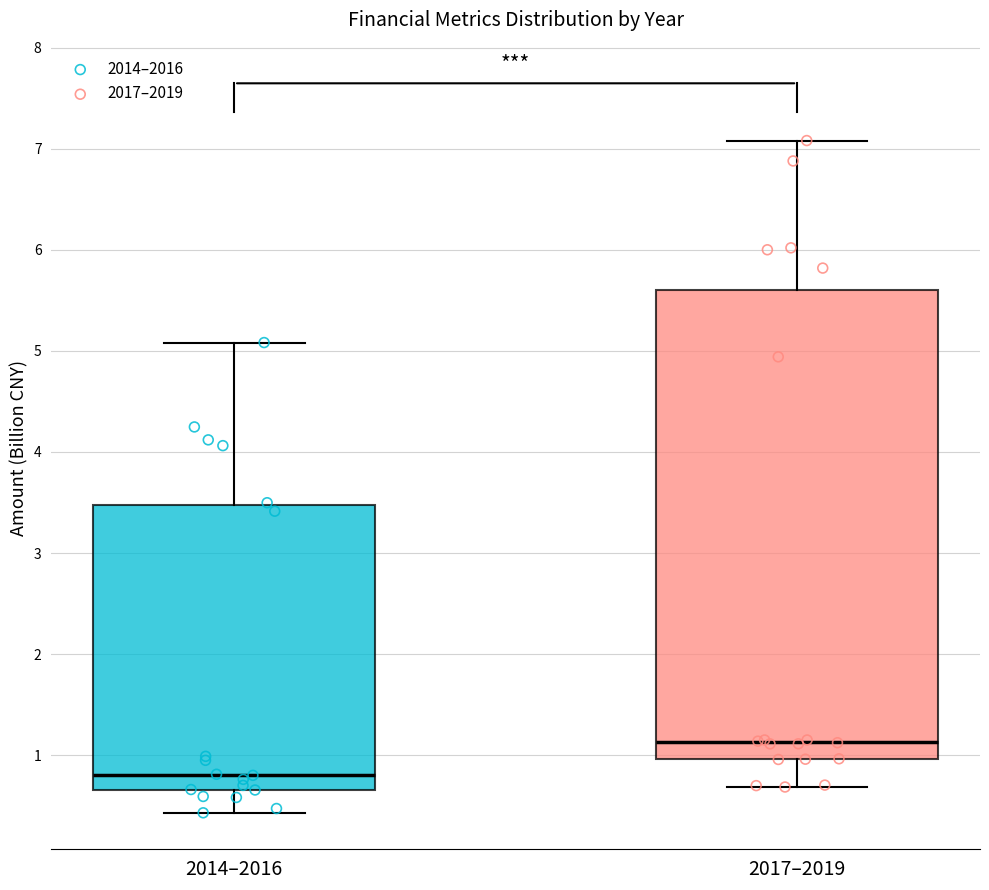

Reading left to right, transcribe this box plot: for each box, give where its median line is, the range the box spans, and where its two whiskers end, as read against the y-axis. The values are not printed on the chart, so give them approximately, as read against the axis.

2014–2016: median 0.8, box 0.7 to 3.5, whiskers 0.4 to 5.1
2017–2019: median 1.1, box 1.0 to 5.6, whiskers 0.7 to 7.1